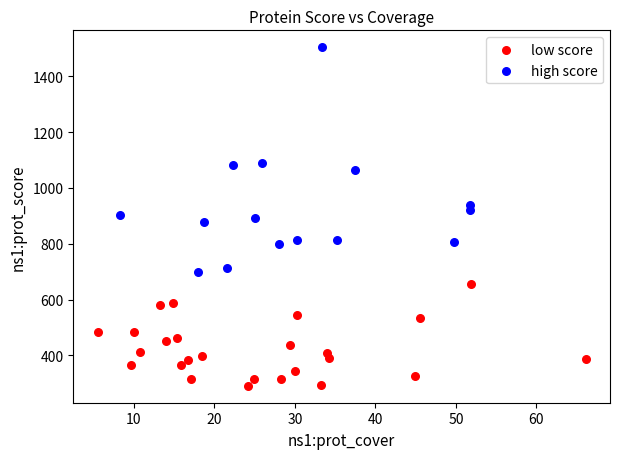

Which series has the largest Y range (max minus min)?

high score